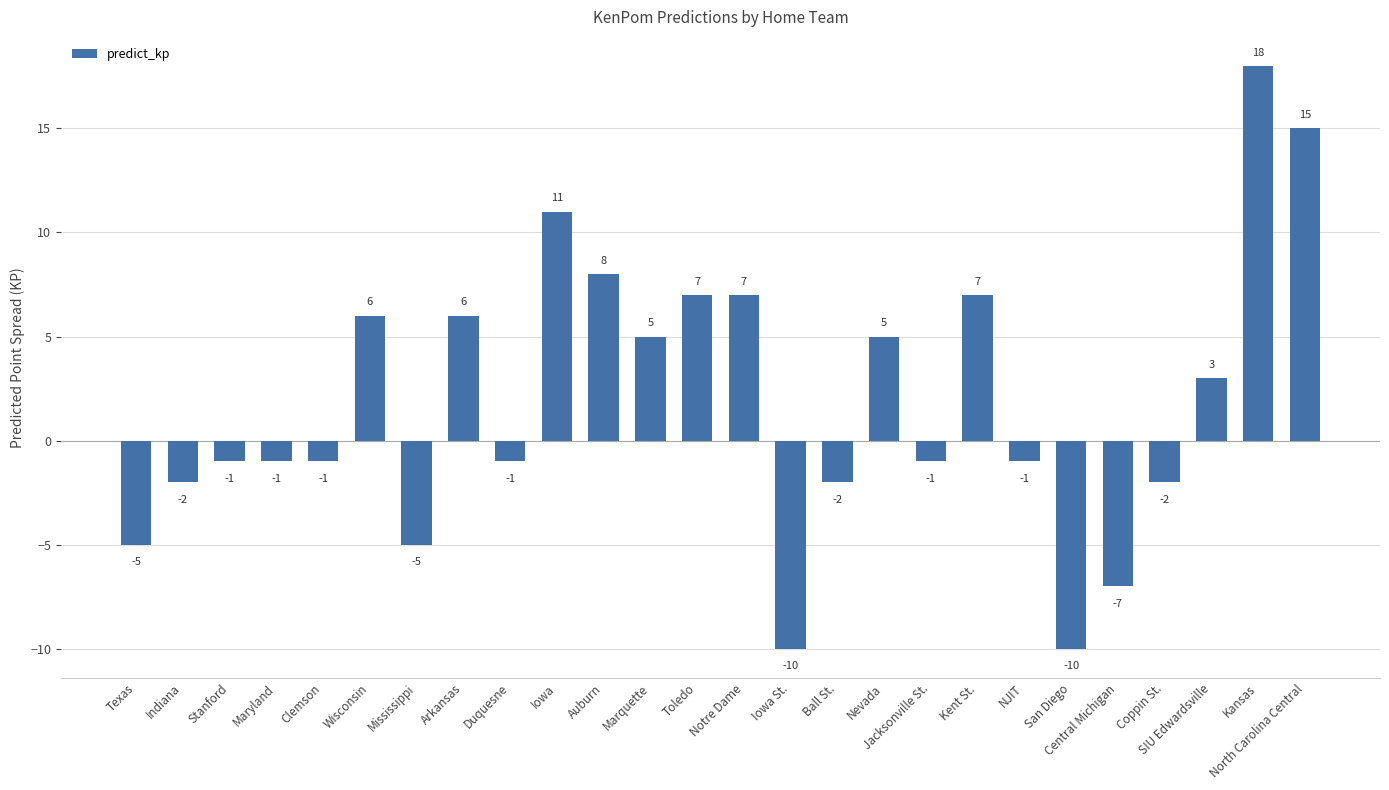

What is the label of the 16th bar from the left?

Ball St.